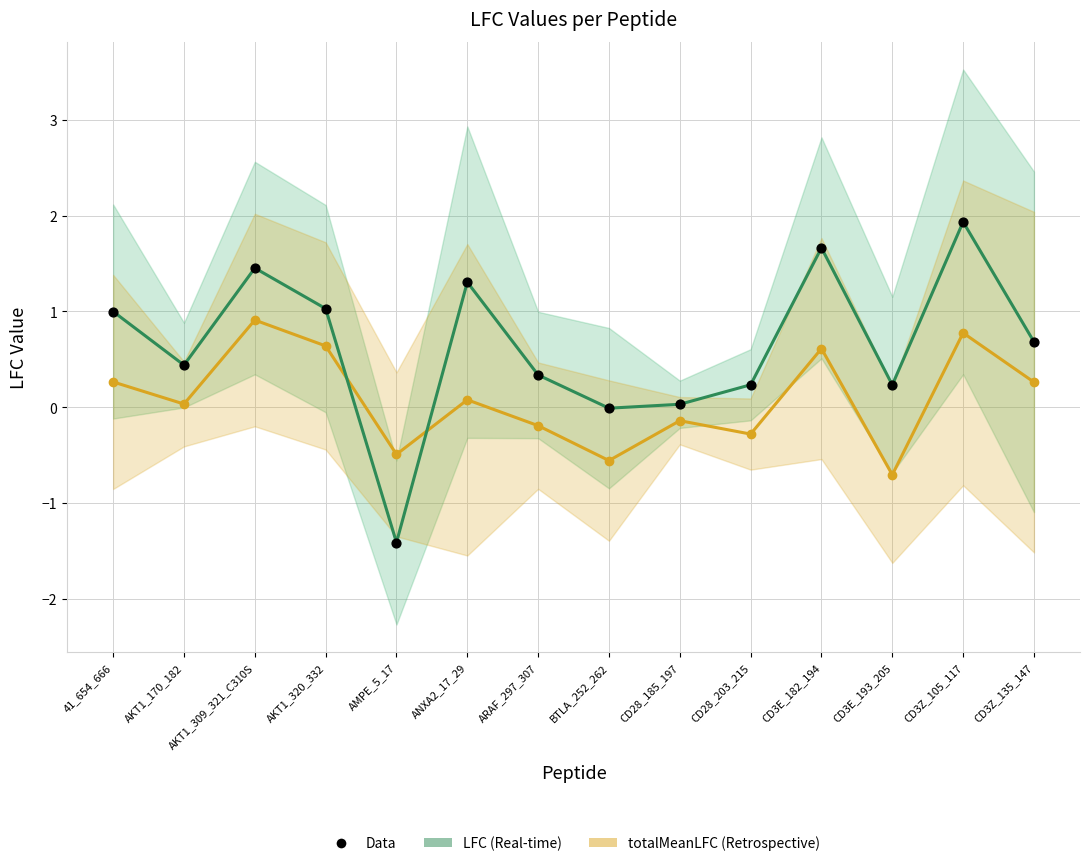

Which series contains the highest Y value?

LFC